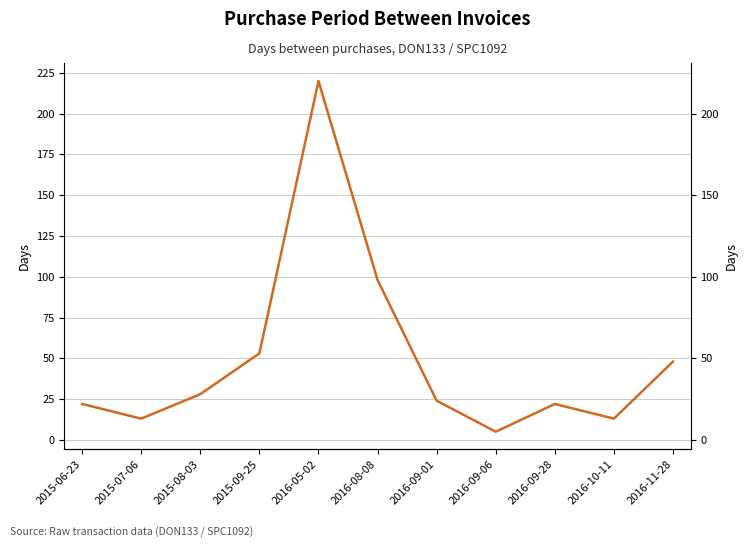

What is the change in value from 2015-09-25 to 2016-10-11?

-40